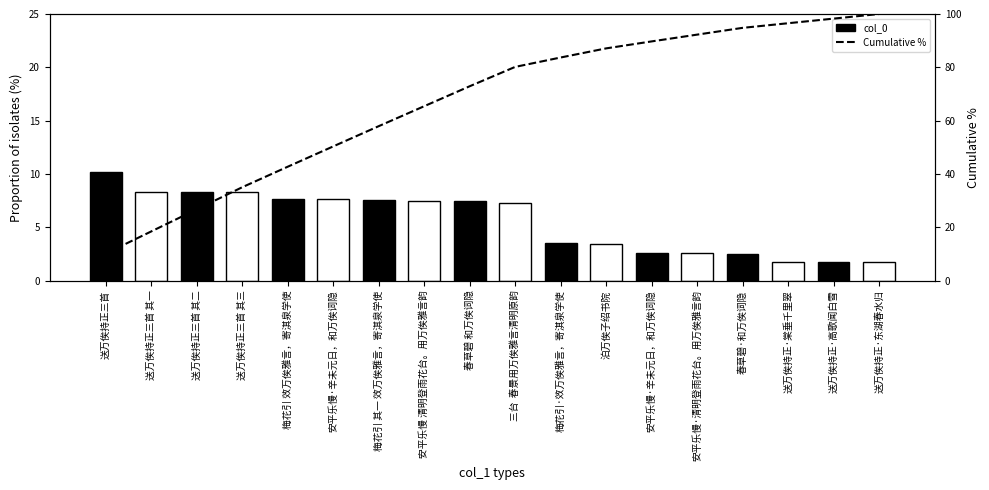

Rank the series by their average value, from lowest to highest.

col_0, Cumulative %